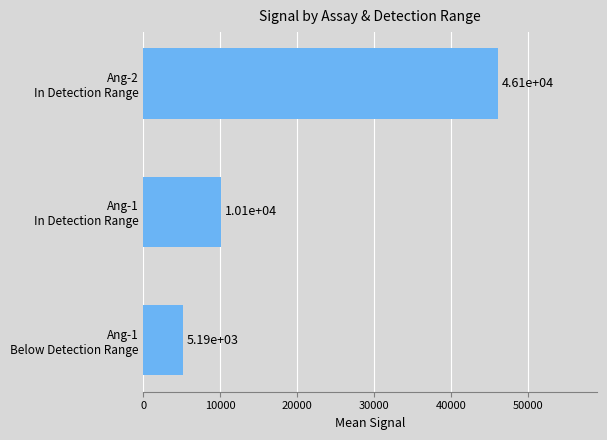

Rank the categories by value from highest to lowest.

Ang-2
In Detection Range, Ang-1
In Detection Range, Ang-1
Below Detection Range